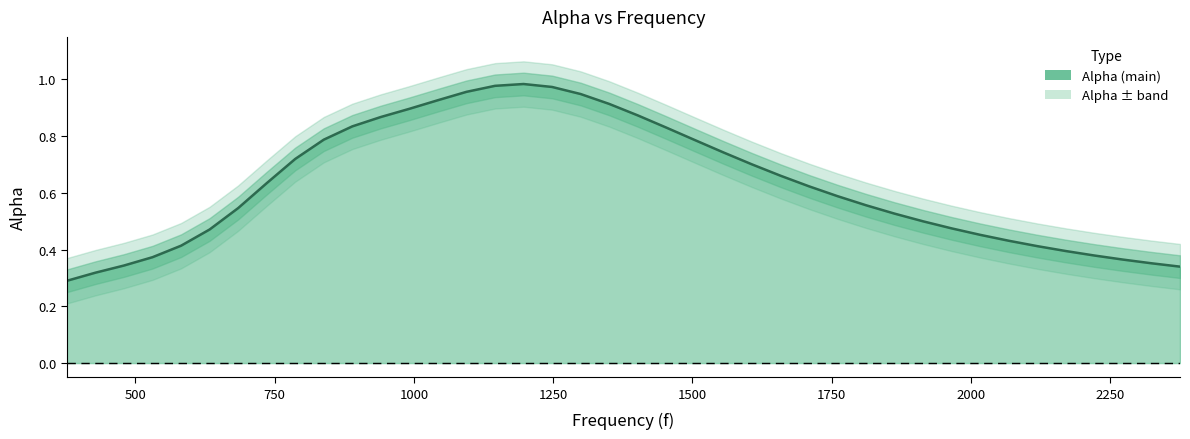

True or false: there are more than 2 points higher than both neighbors.

False